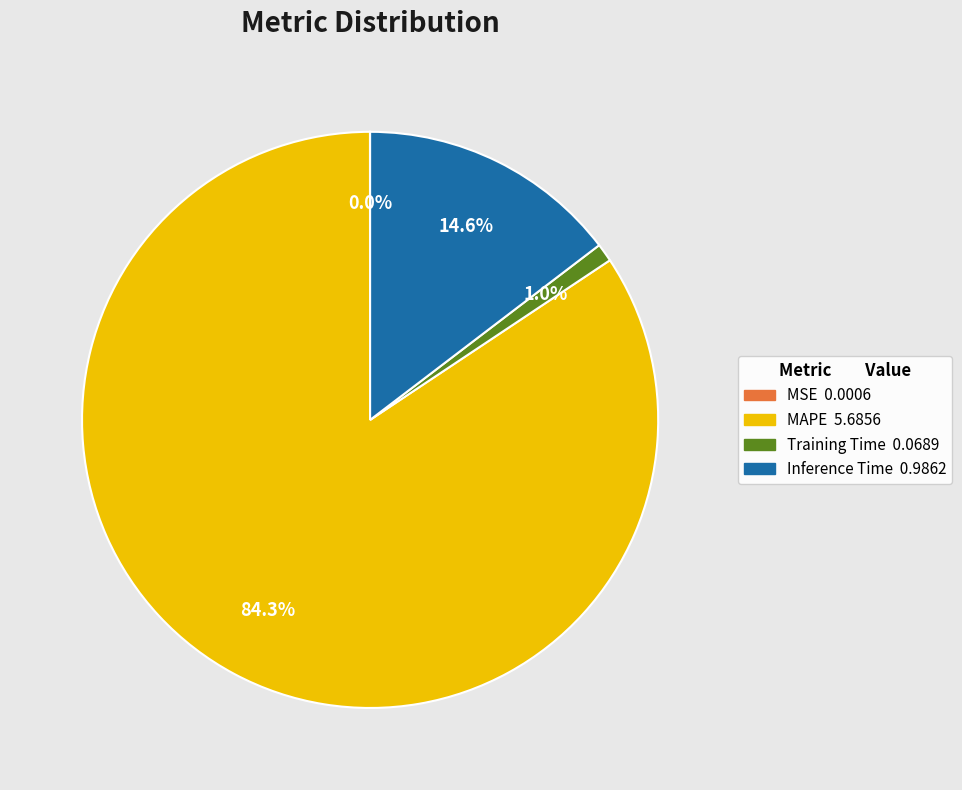

What percentage do Training Time and MAPE together represent?

85.4%